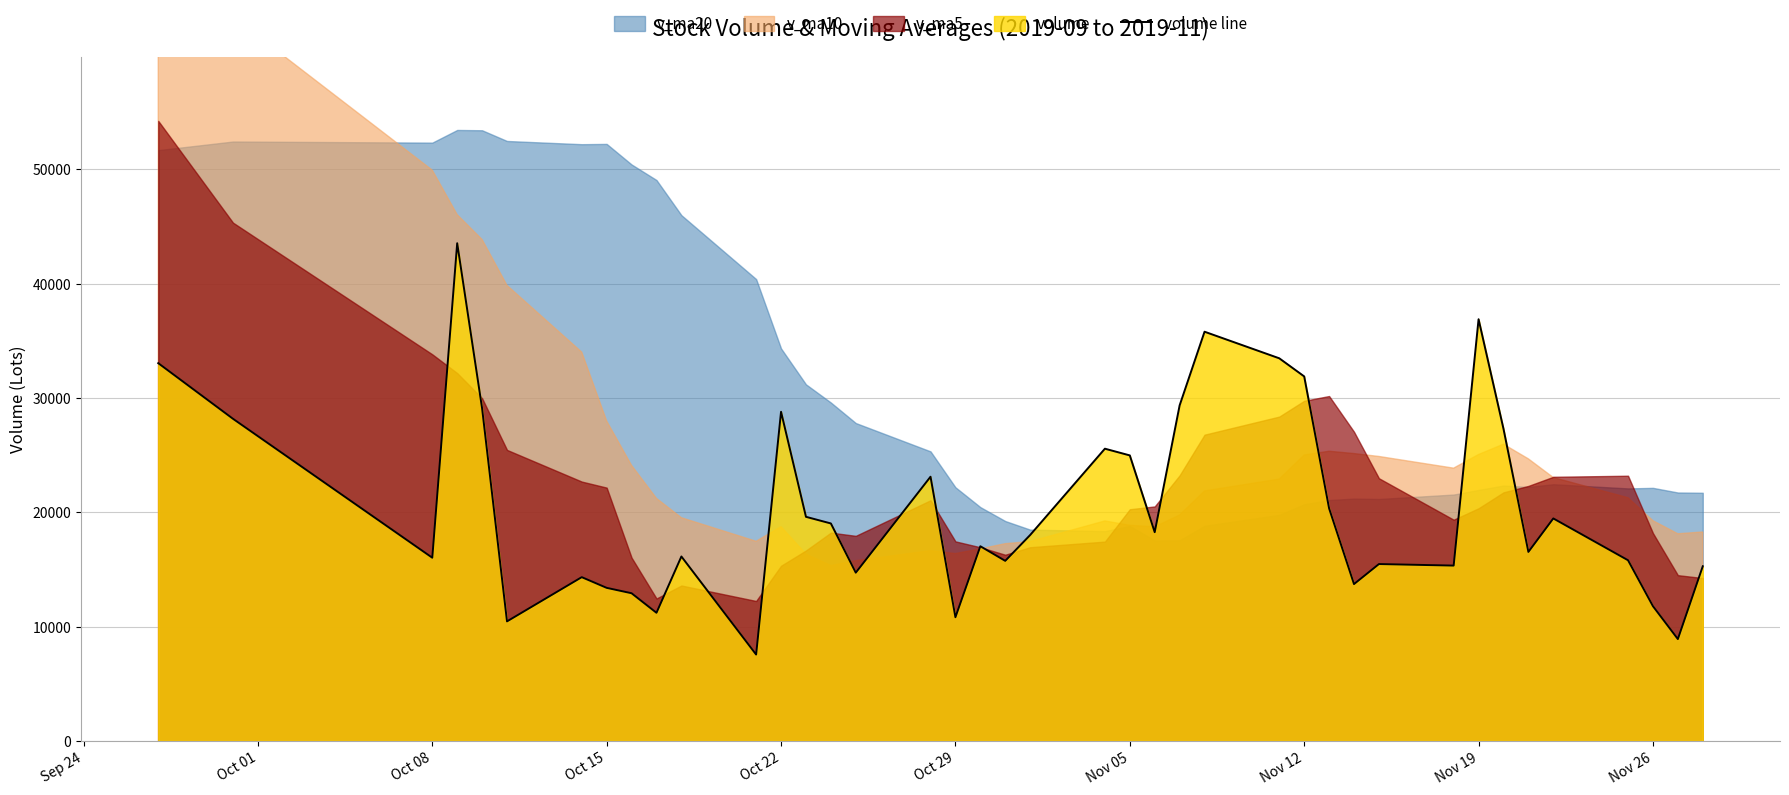

How many interior local peaks (higher than both neighbors) does the data have?

11